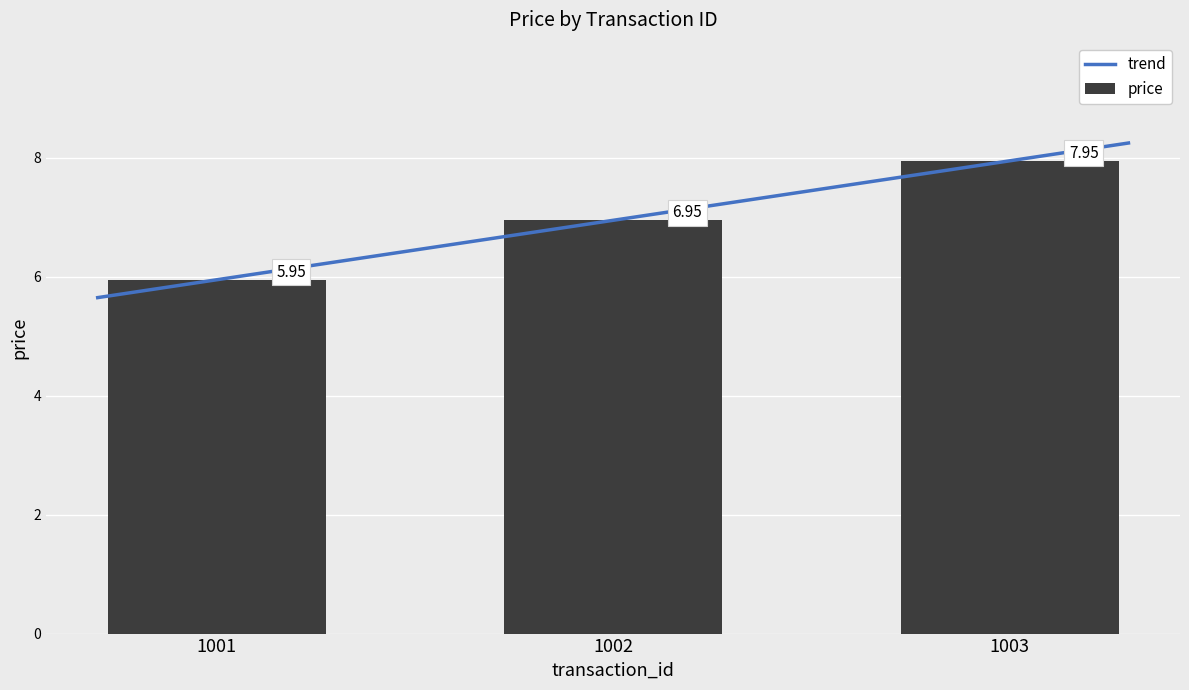

List the labels in order of value, smallest first.

1001, 1002, 1003